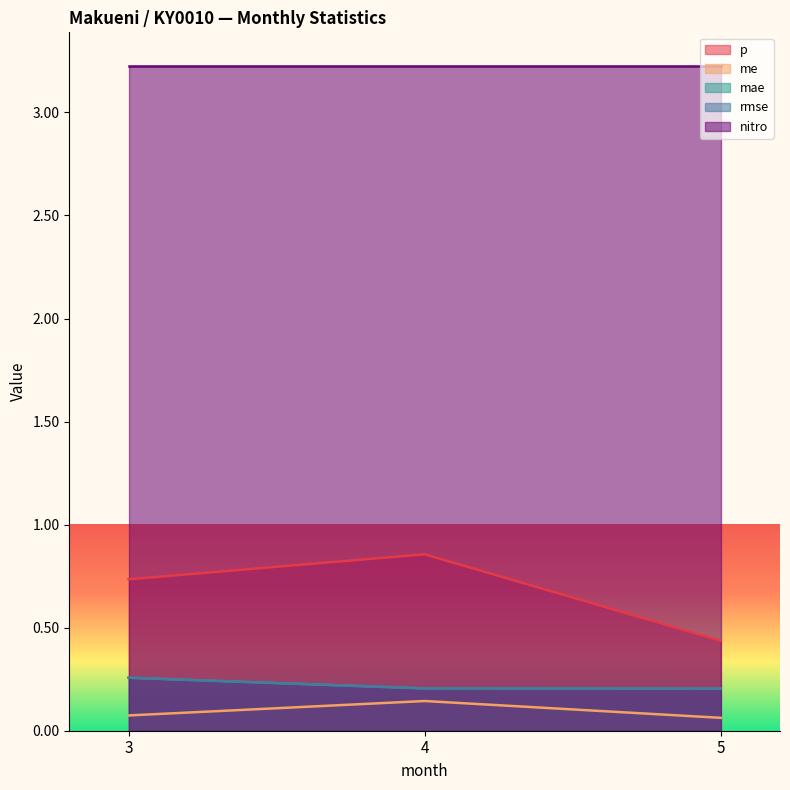

What is the average value of the me series?

0.1